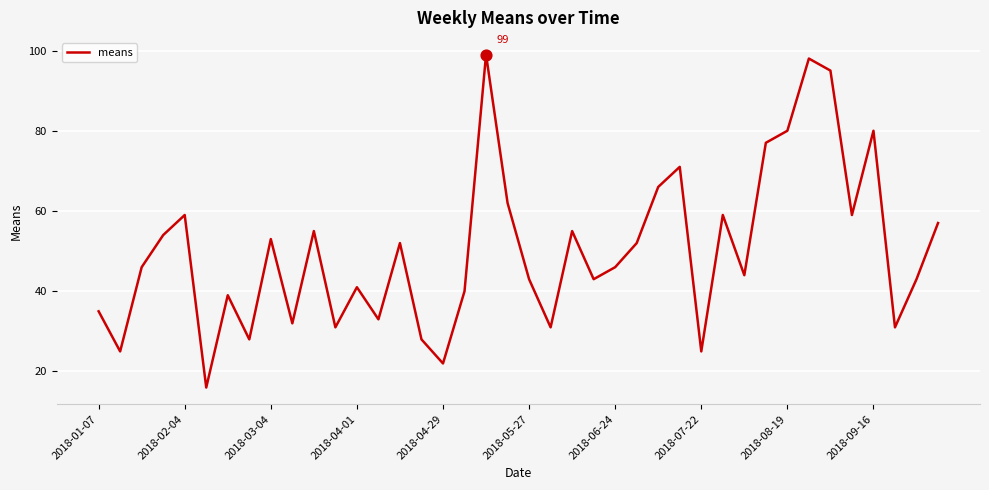

What is the maximum value shown in the chart?

99